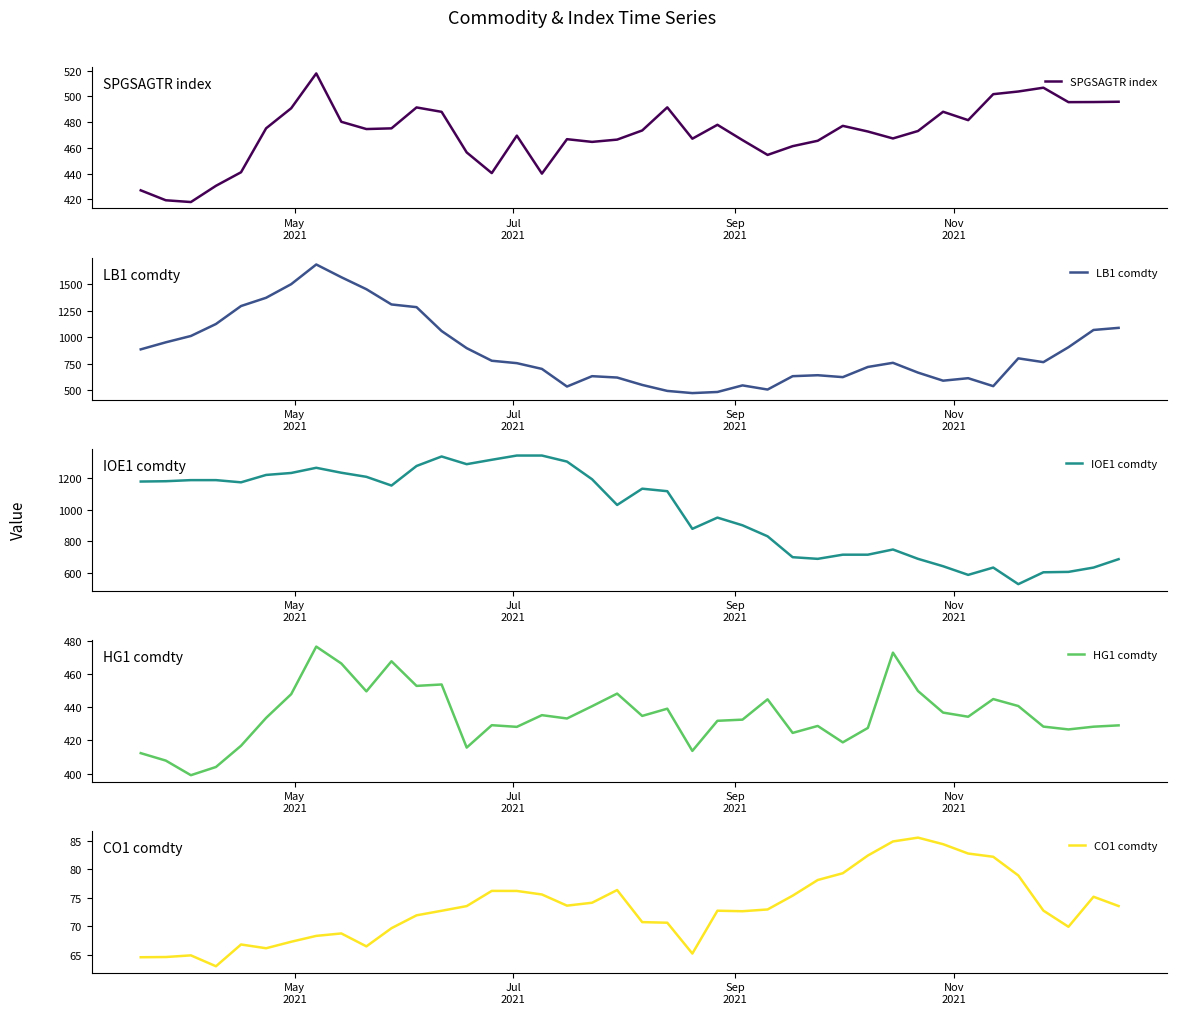

What are all the series names shown in the legend?

SPGSAGTR index, LB1 comdty, IOE1 comdty, HG1 comdty, CO1 comdty